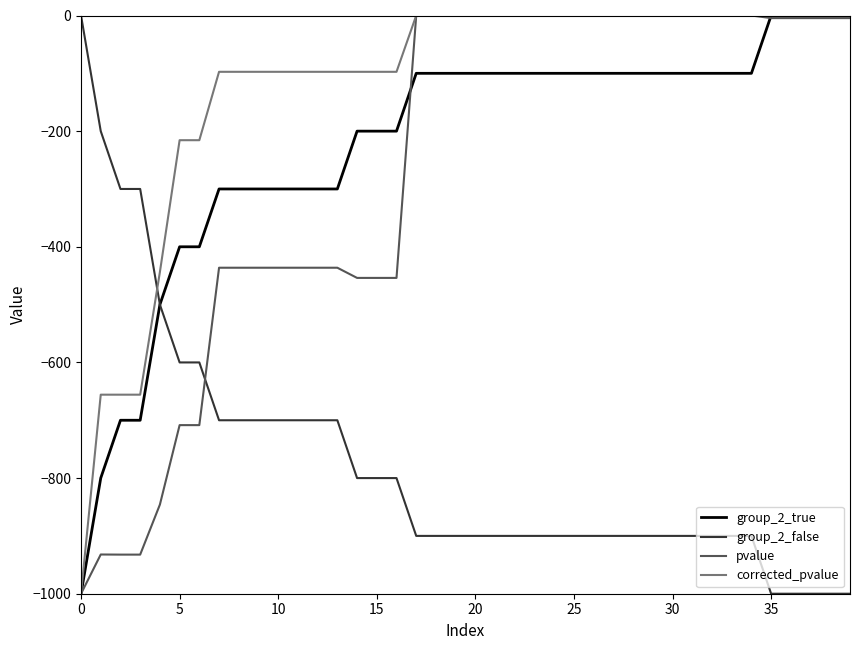

True or false: corrected_pvalue and group_2_false intersect in this chart.

True